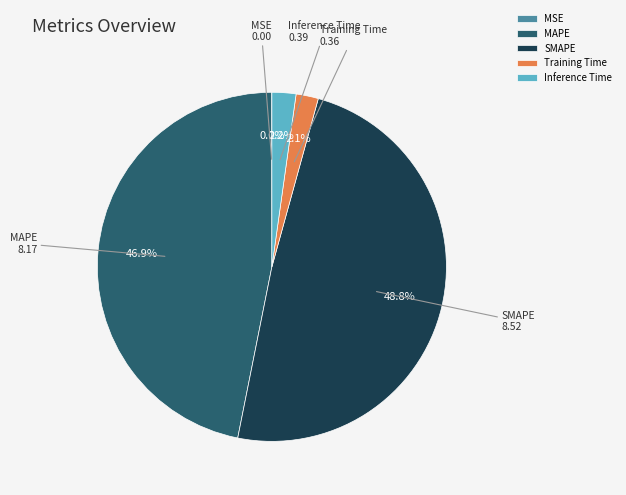

What is the largest slice in the pie chart?

SMAPE